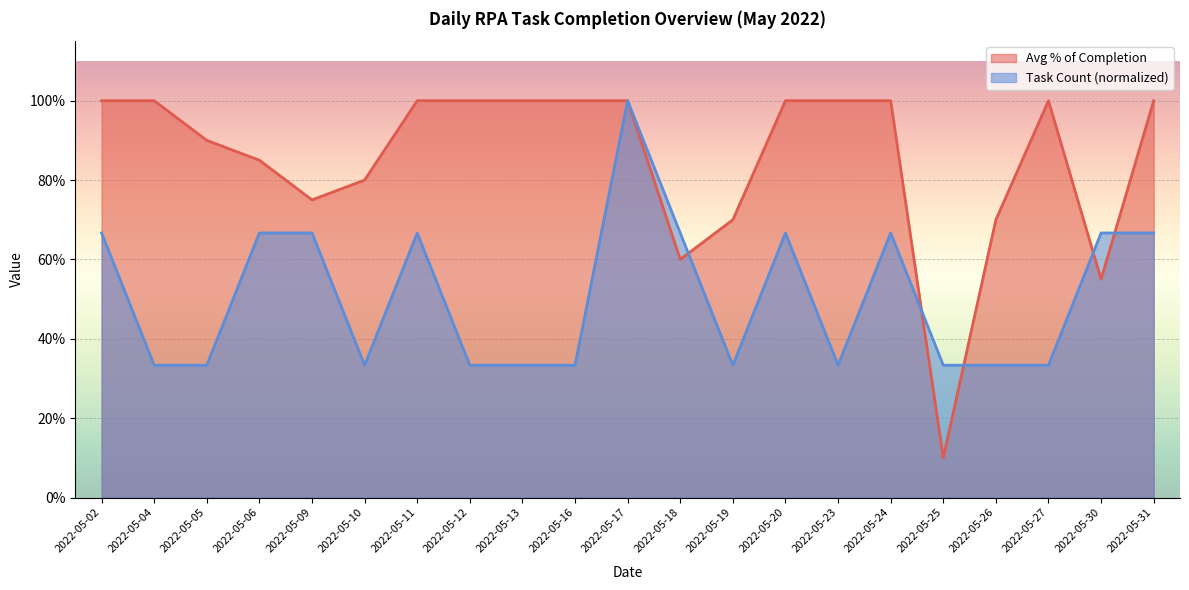

What value does the Avg % of Completion series have at 2022-05-20?

1.0